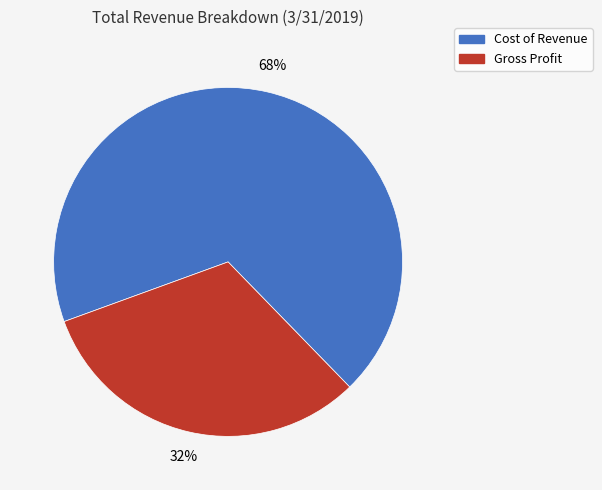

To the nearest percent, what is the average slice percentage?

50%